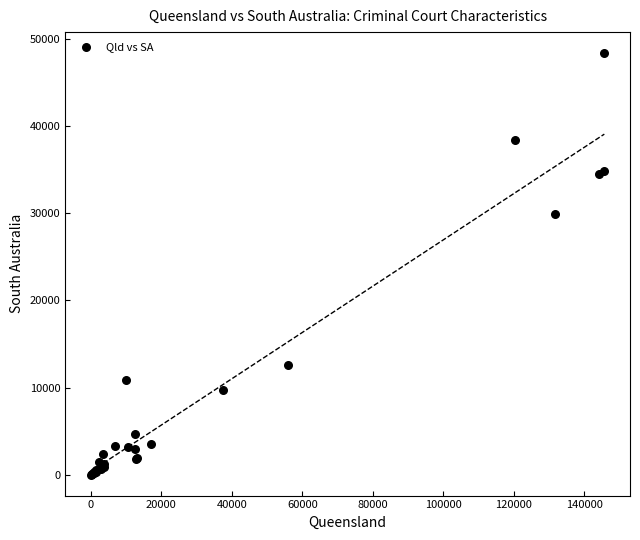

What Y value in the scatter plot is closest to 24187?

29855